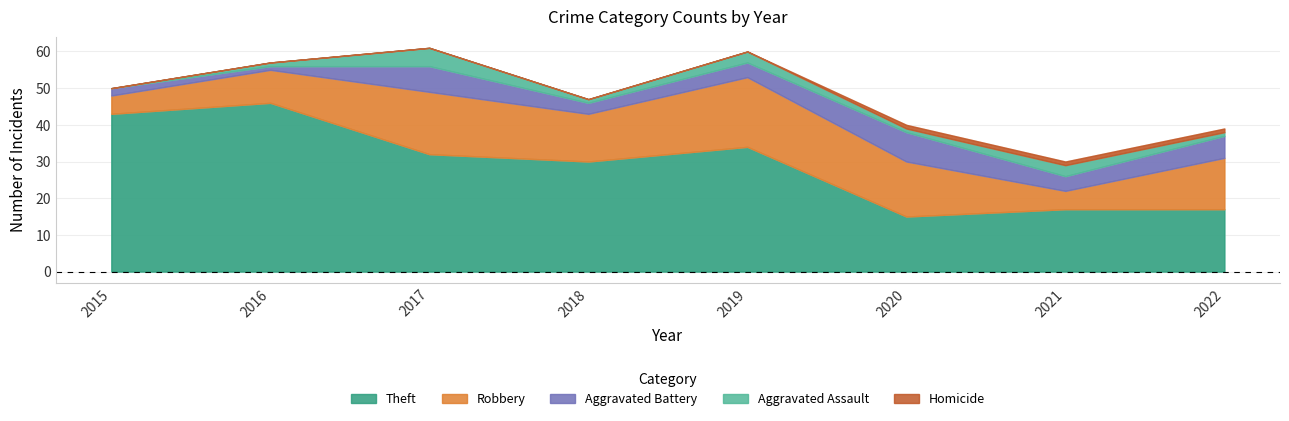

Reading right to left, what are all the values shown in this chart?

Theft: 2022=17	2021=17	2020=15	2019=34	2018=30	2017=32	2016=46	2015=43
Robbery: 2022=14	2021=5	2020=15	2019=19	2018=13	2017=17	2016=9	2015=5
Aggravated Battery: 2022=6	2021=4	2020=8	2019=4	2018=3	2017=7	2016=1	2015=2
Aggravated Assault: 2022=1	2021=3	2020=1	2019=3	2018=1	2017=5	2016=1	2015=0
Homicide: 2022=1	2021=1	2020=1	2019=0	2018=0	2017=0	2016=0	2015=0